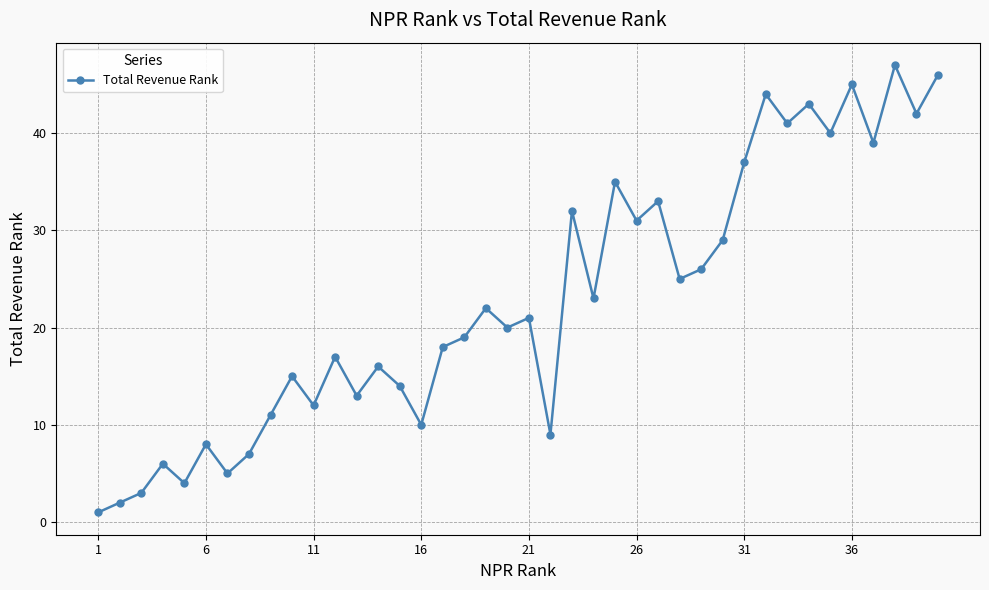

Reading left to right, what are all the values shown in this chart?

1	2	3	6	4	8	5	7	11	15	12	17	13	16	14	10	18	19	22	20	21	9	32	23	35	31	33	25	26	29	37	44	41	43	40	45	39	47	42	46